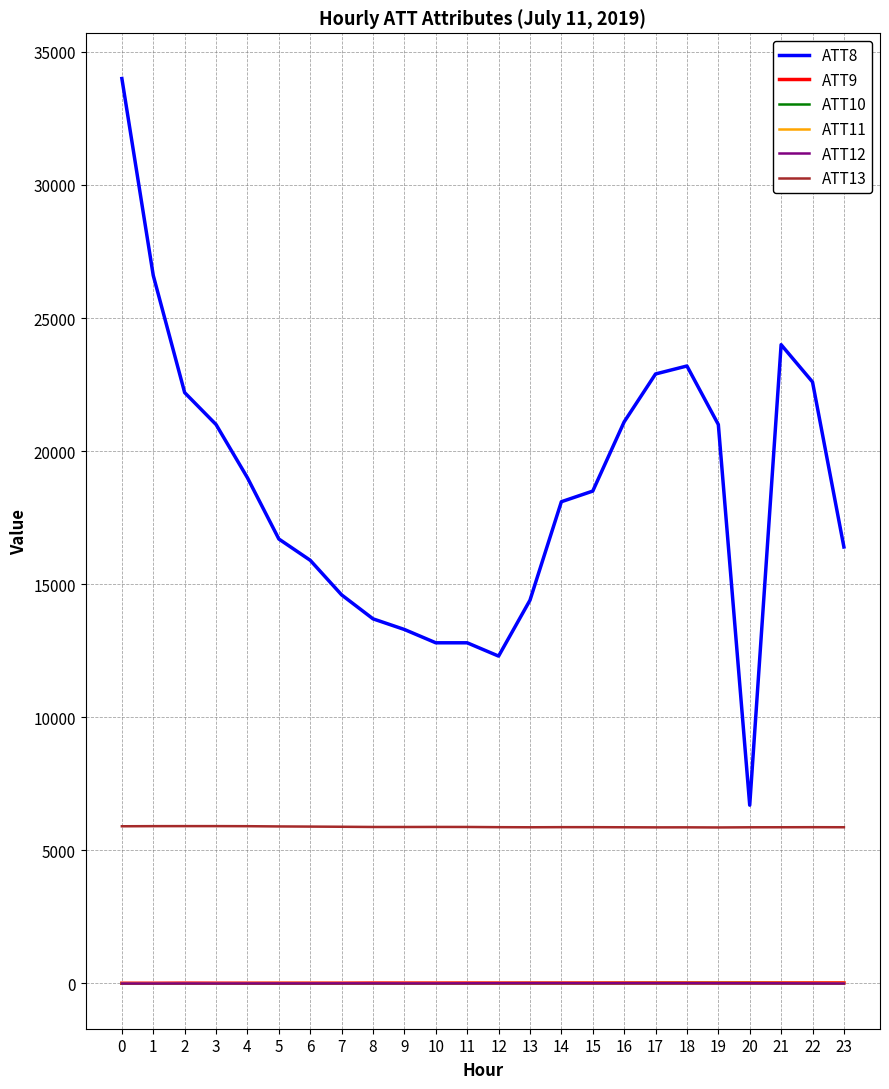

What is the greatest value displayed?

34000.0